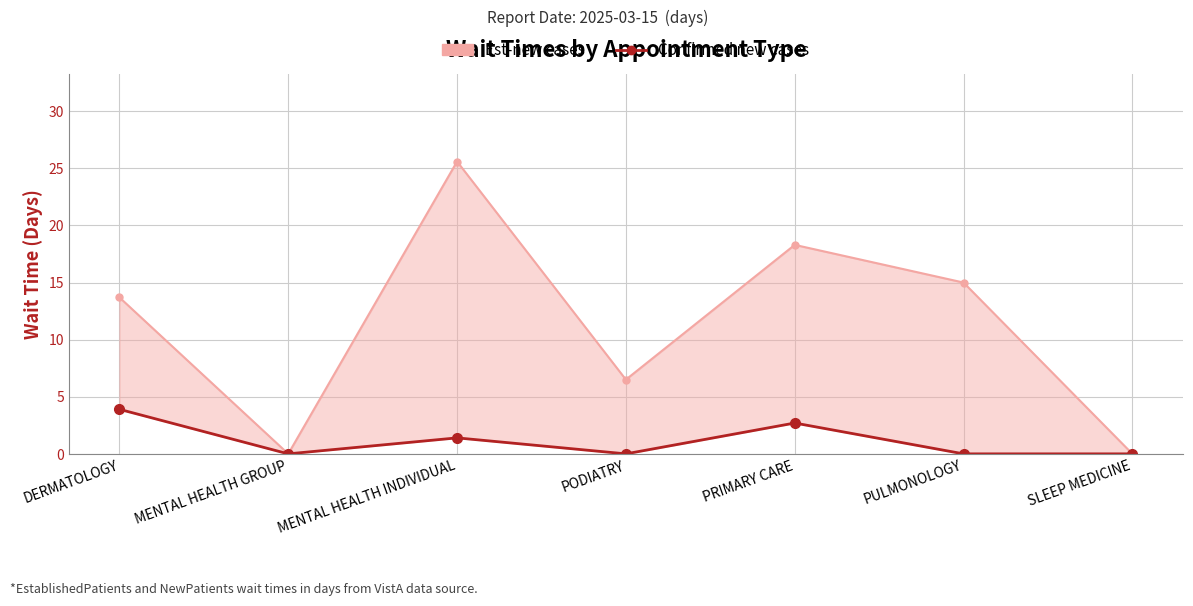

The chart shows a value of 0.0 at MENTAL HEALTH GROUP. True or false?

True